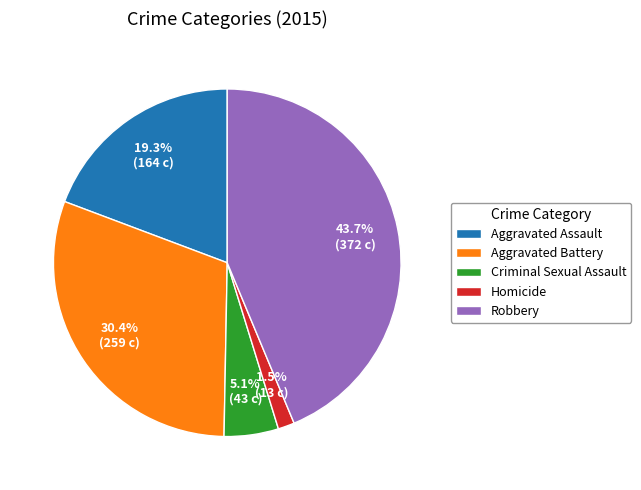

To the nearest percent, what is the difference between the largest and smallest slice percentages?

42%